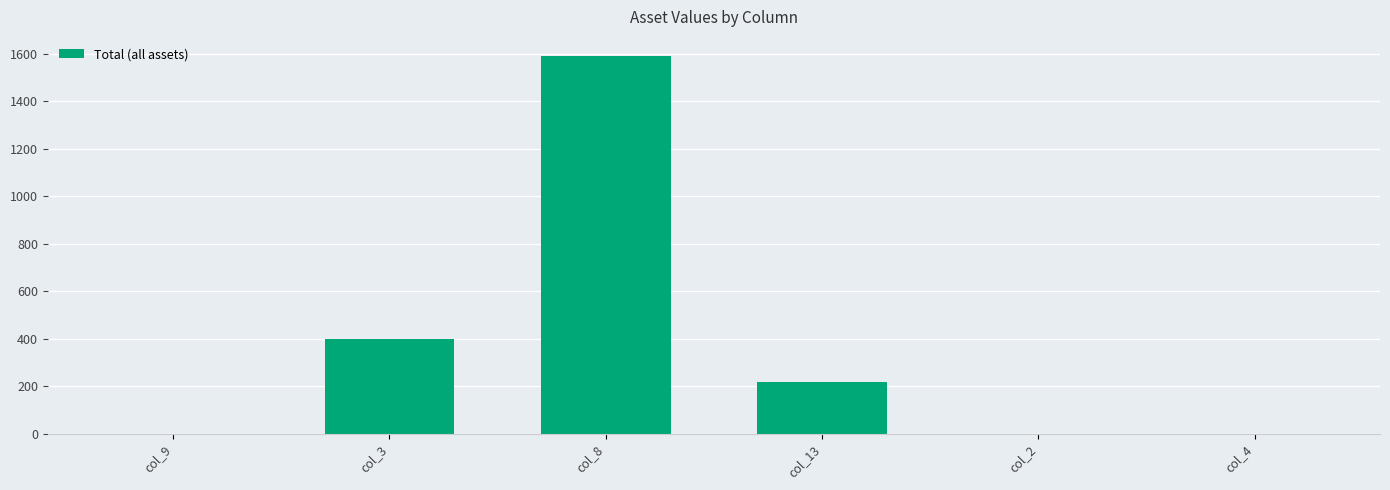

What is the average value?

368